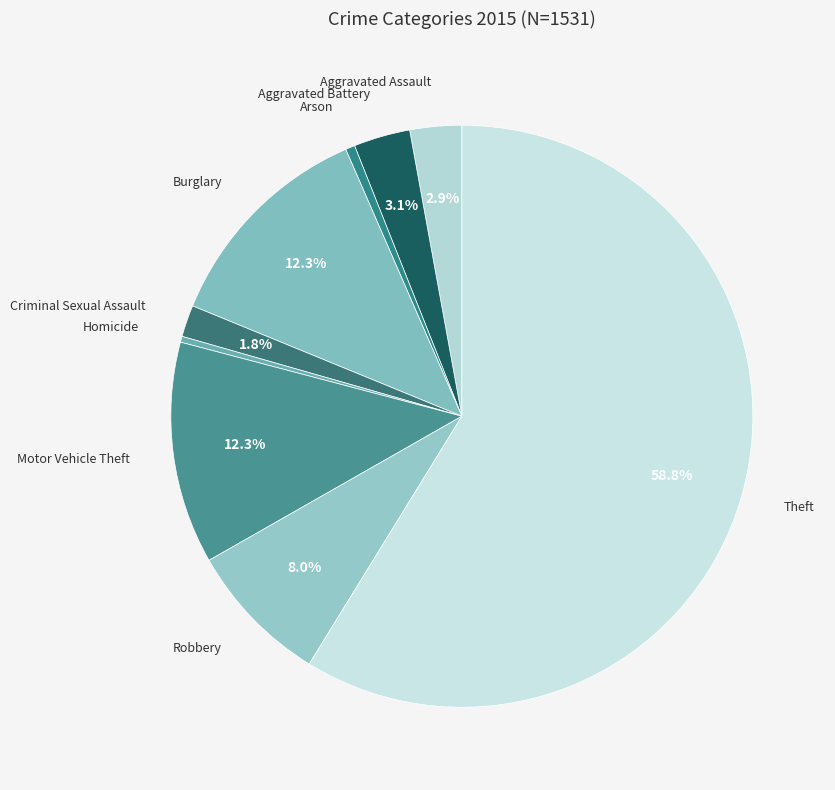

Is the sum of Homicide and Aggravated Assault greater than half?

No